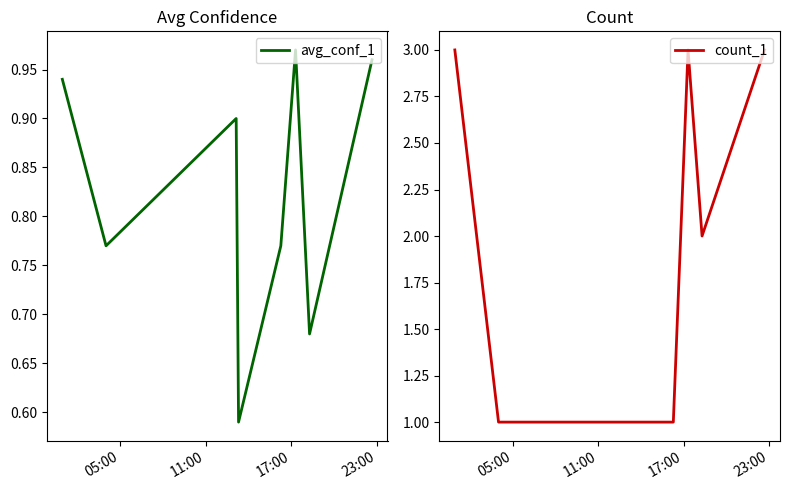

What is the sum of all count_1 values?

15